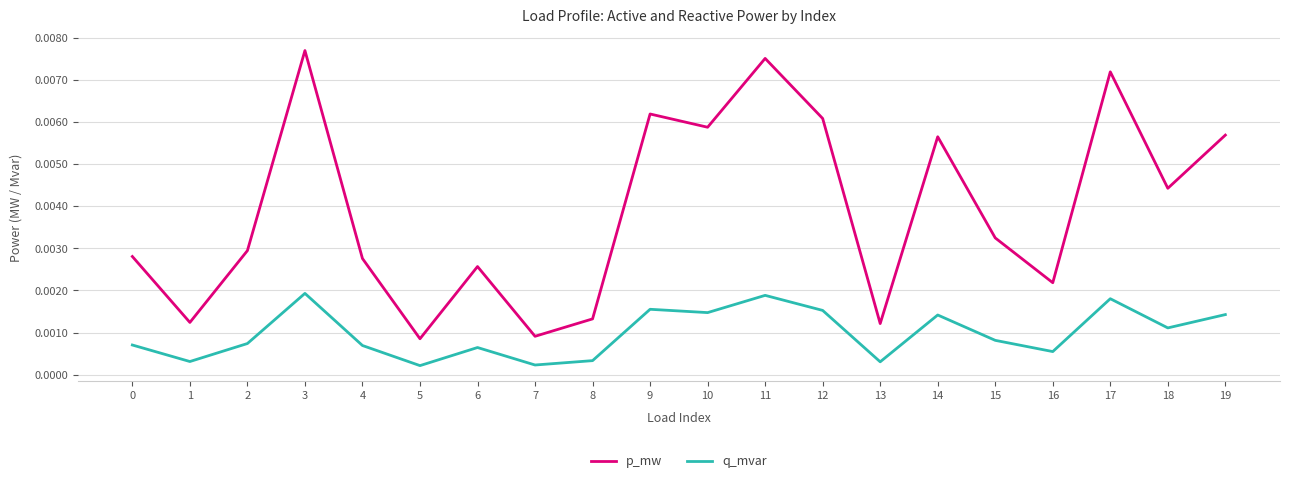

Is the value of p_mw at 13 greater than the value of q_mvar at 15?

Yes